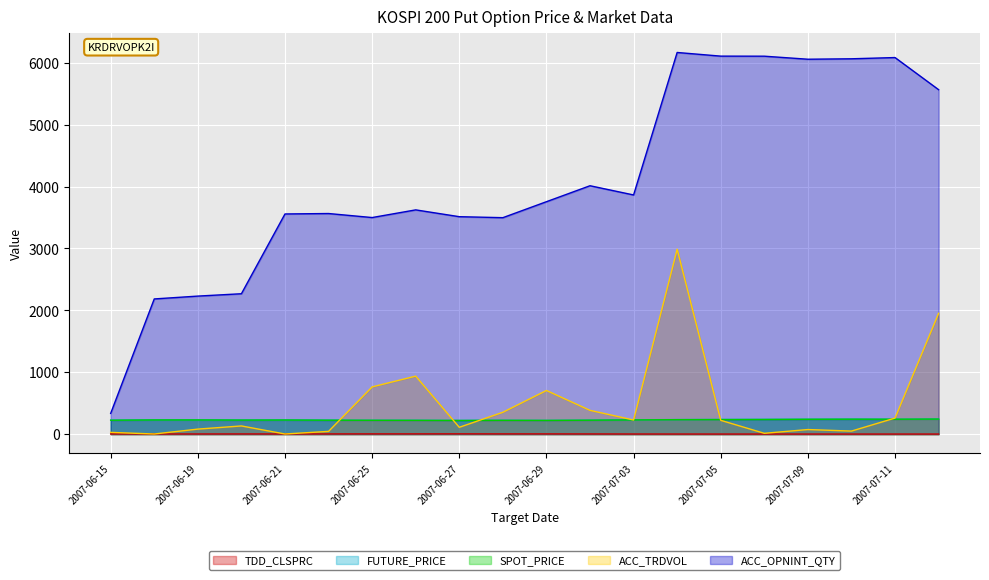

What is the minimum value for FUTURE_PRICE?

221.2